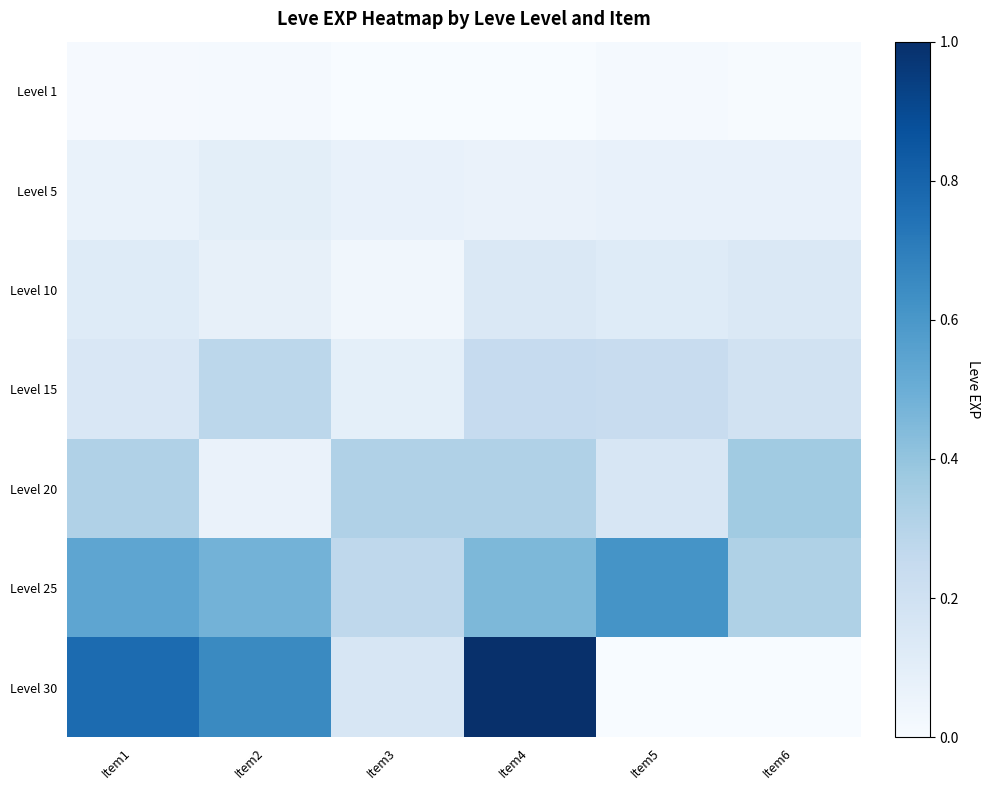

What is the total value across all series at Item3?

1.0